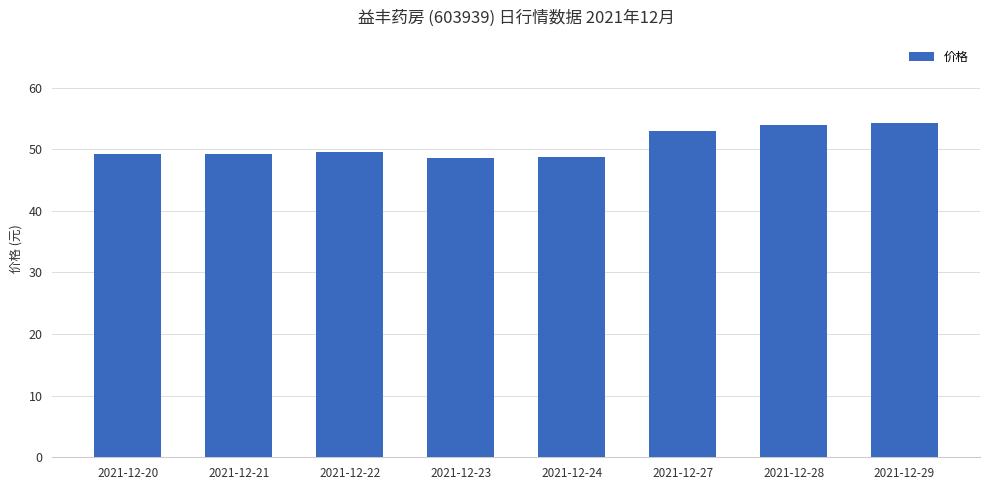

What is the difference between the maximum and minimum values?

5.5